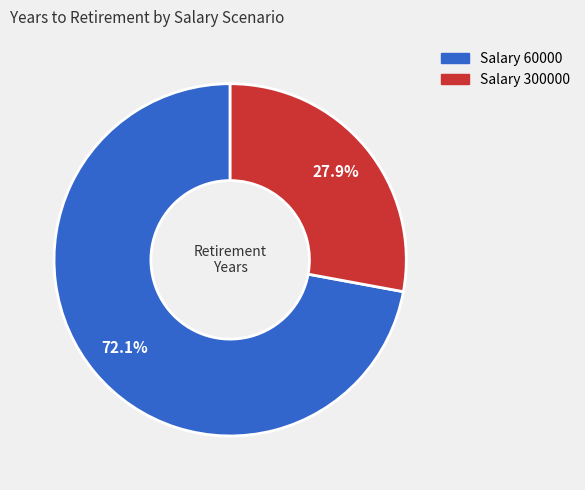

What is the largest slice in the pie chart?

Salary 60000